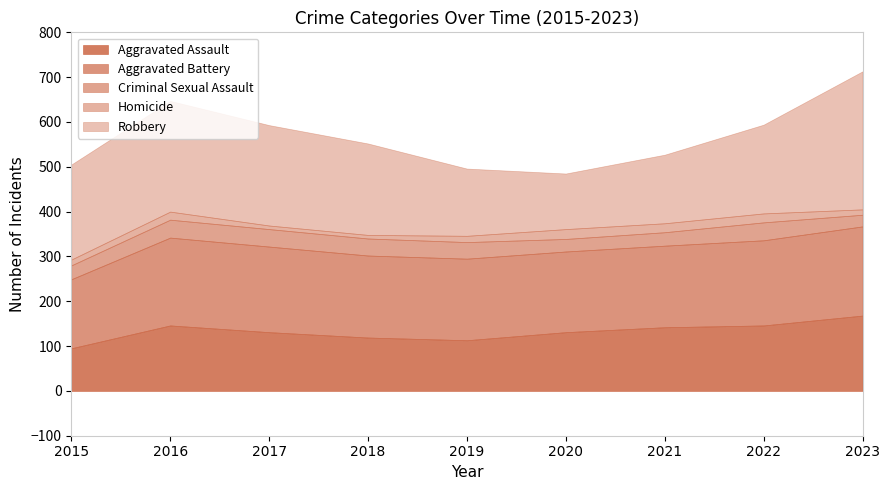

True or false: Homicide and Criminal Sexual Assault intersect in this chart.

False